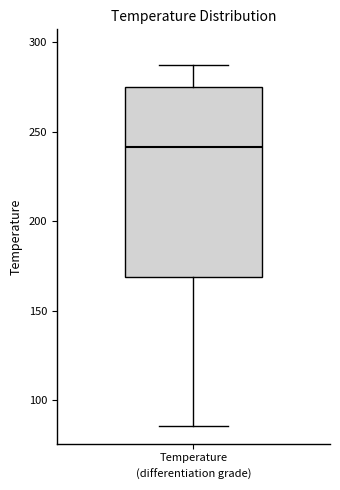

Where is the upper edge of the box for Temperature on the y-axis? The values are not printed on the chart, so give them approximately, as read against the axis.

275